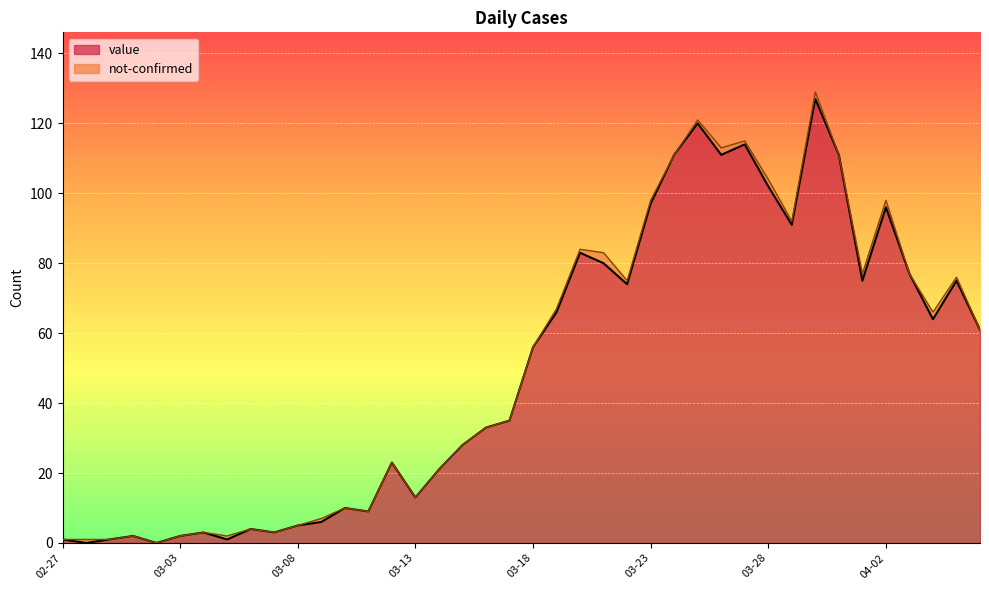

Where is the first local minimum?

2020-02-28